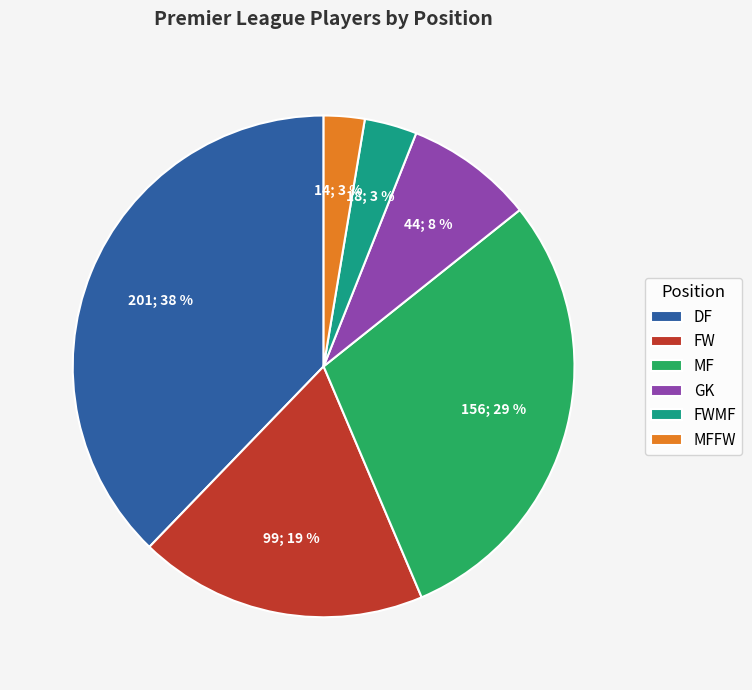

To the nearest percent, what percentage of the pie is GK?

8%